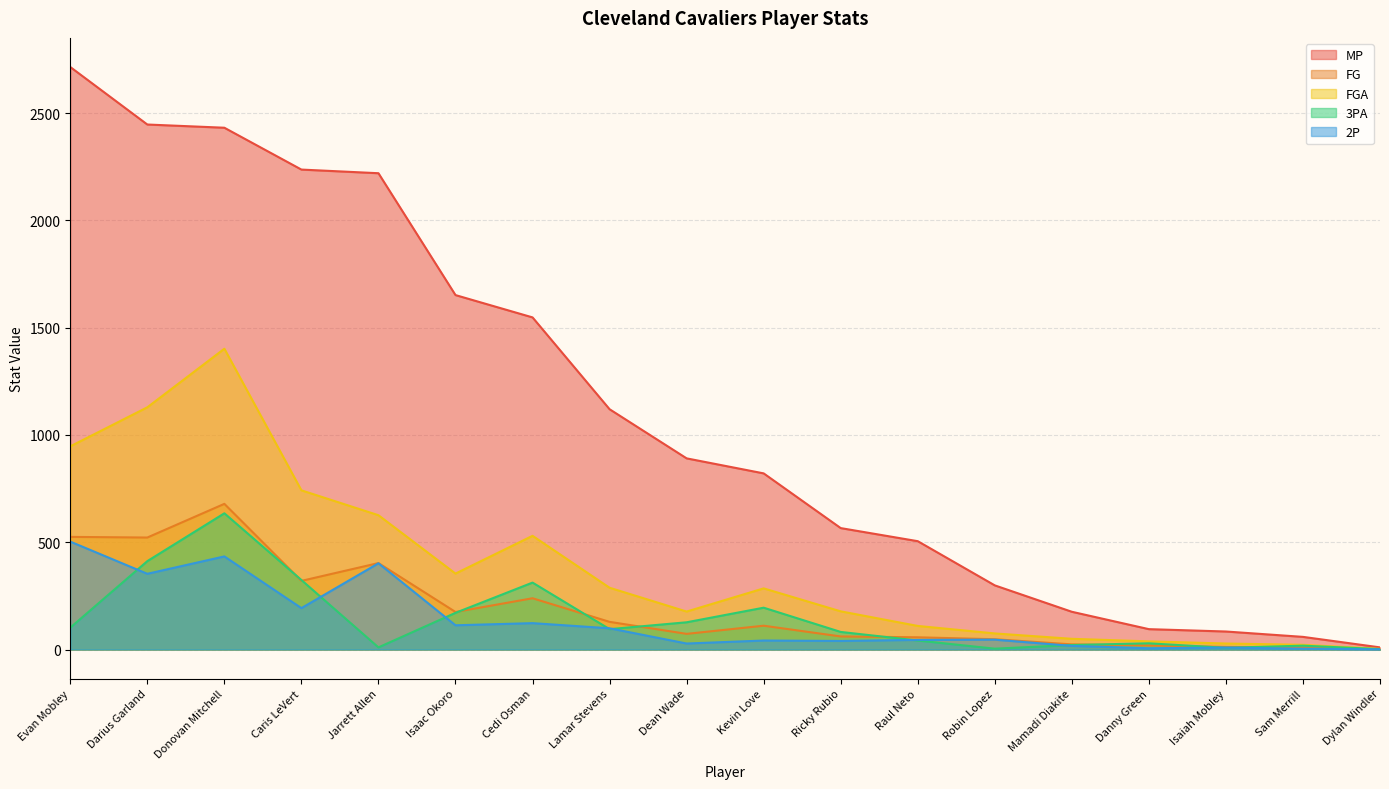

What is the value of the FG point at the 1st from the left?

525